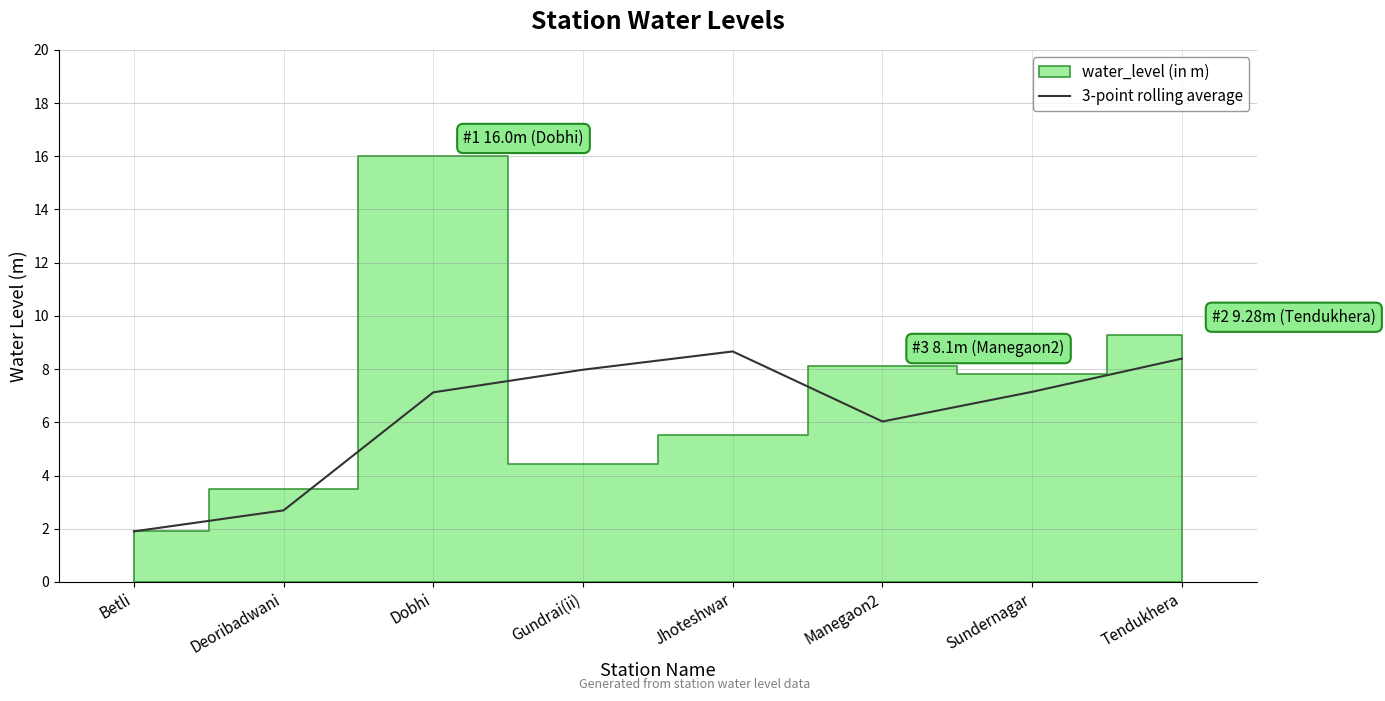

Is it true that 3-point rolling average equals 2.7 at Deoribadwani?

True